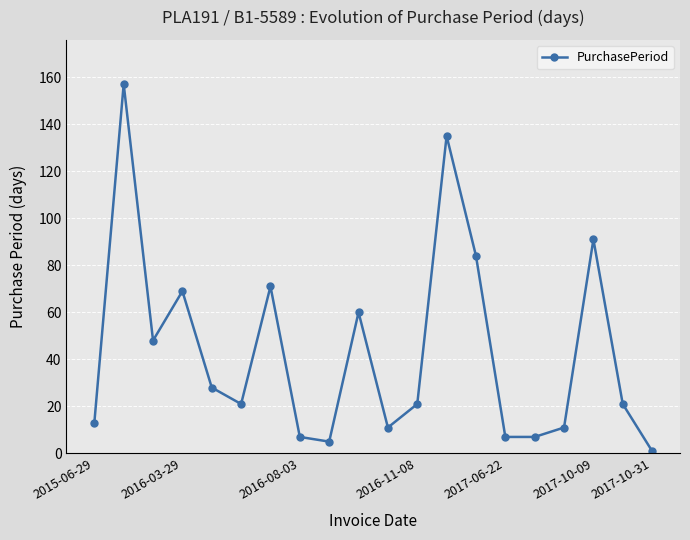

How many interior local peaks (higher than both neighbors) does the data have?

6